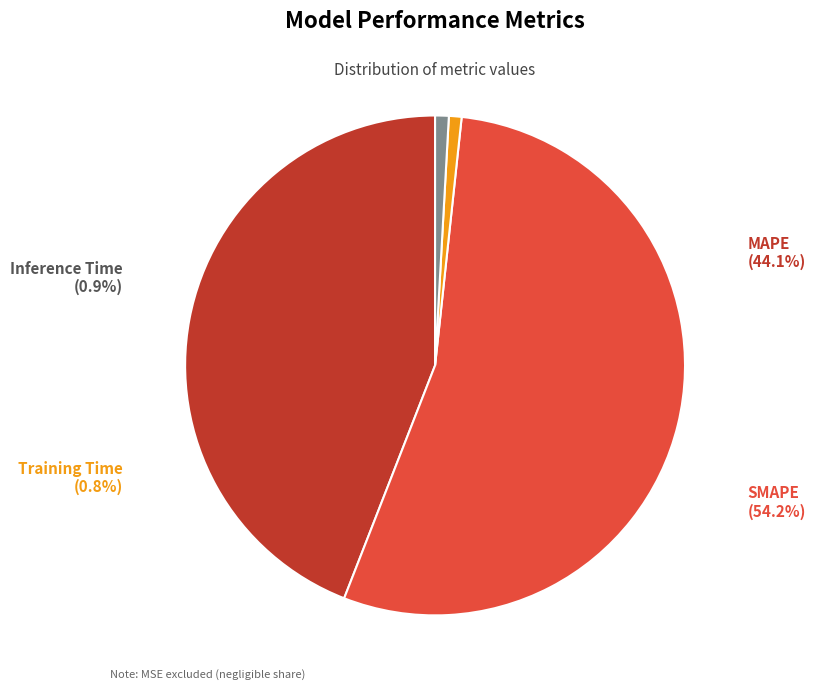

To the nearest percent, what is the average slice percentage?

25%